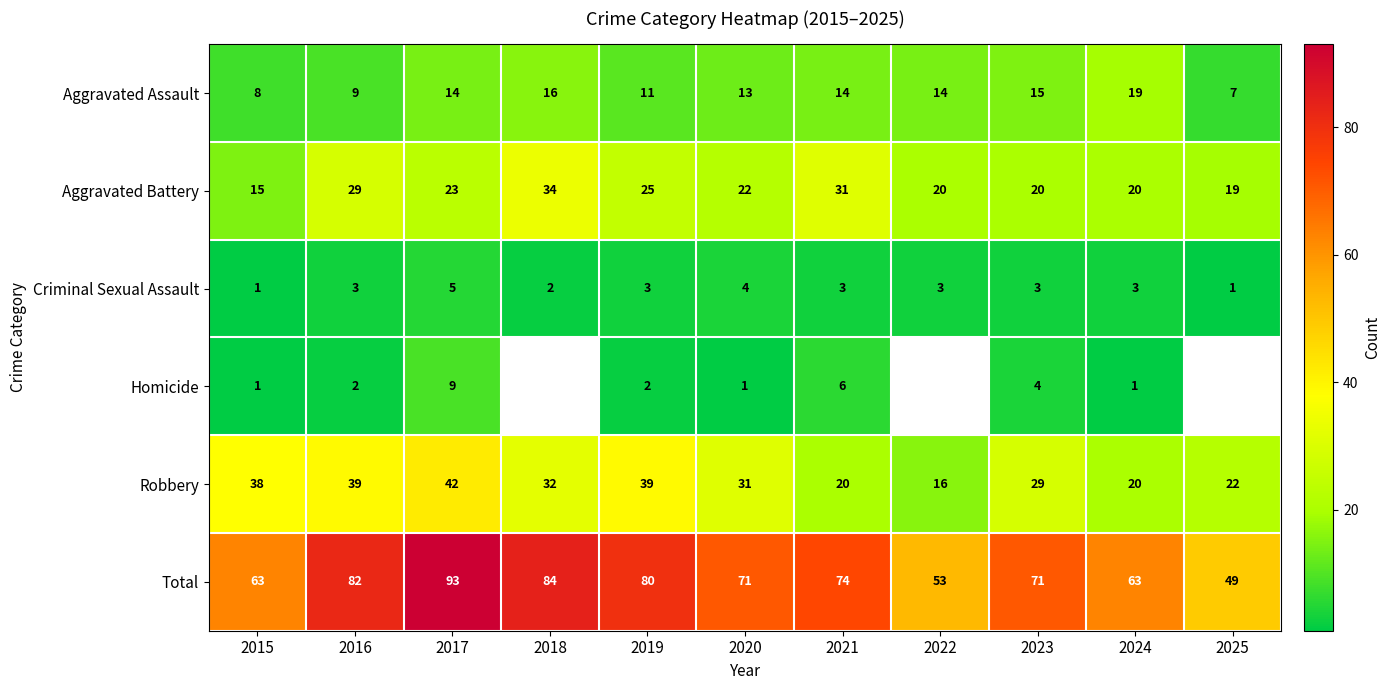

The Aggravated Battery series shows 50.3 at 2016. True or false?

False